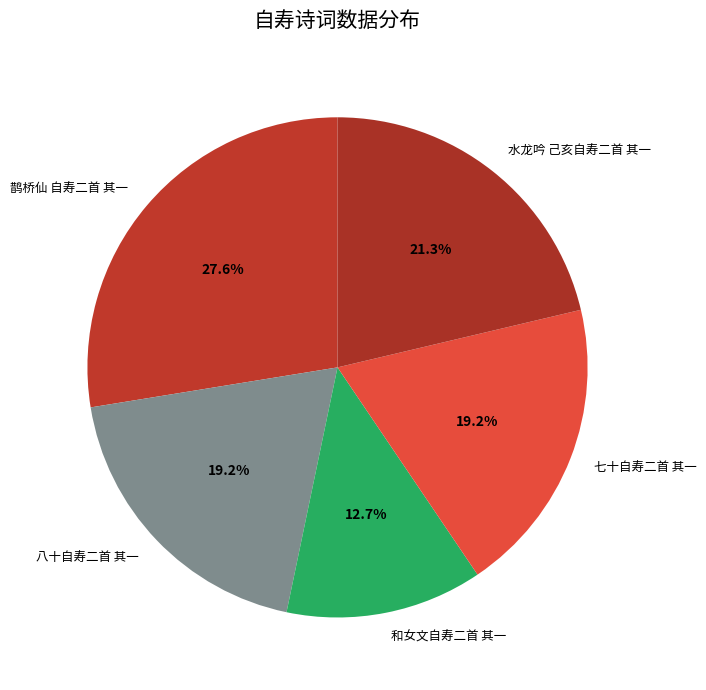

Is there a majority slice in this chart?

No